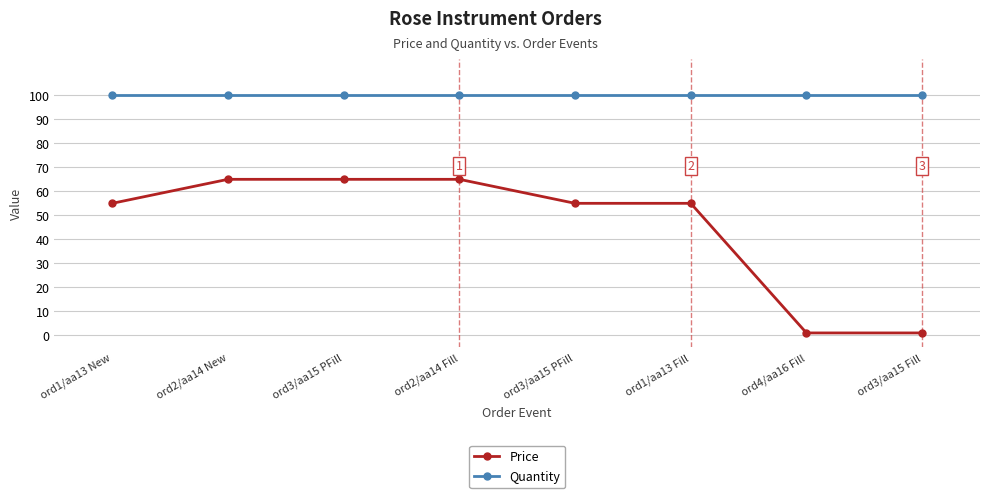

Count the number of categories in the chart.

8